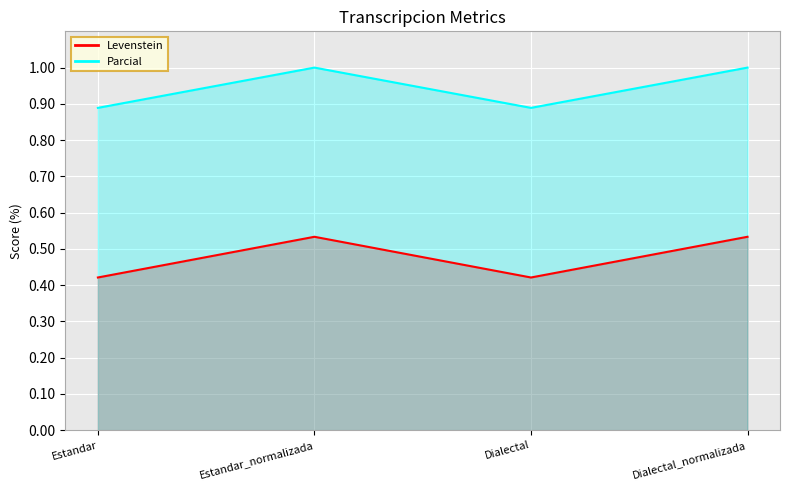

What is the label of the 3rd point from the left?

Dialectal